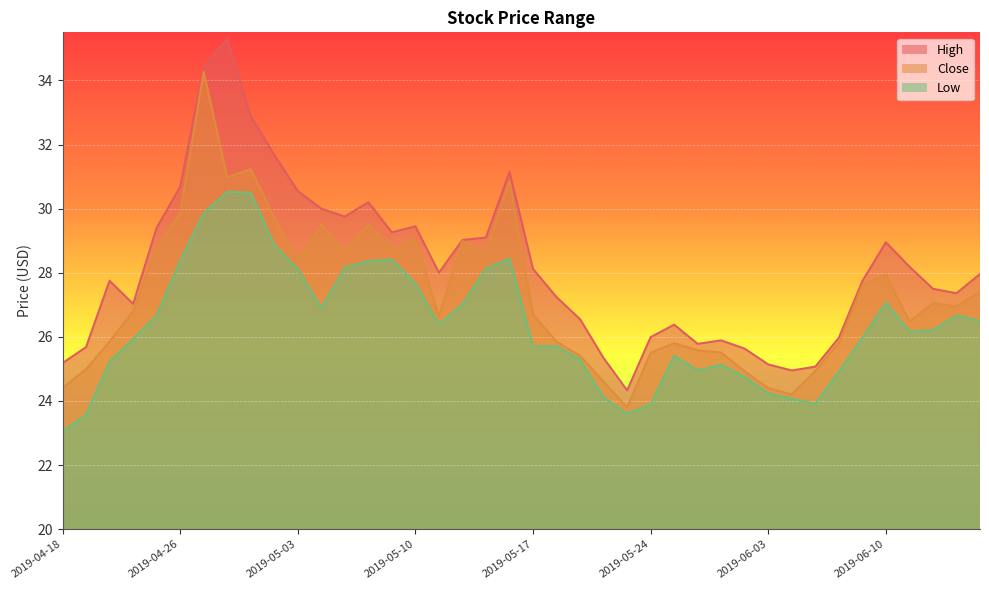

Between 2019-05-08 and 2019-05-16, which series saw the biggest shift?

Close